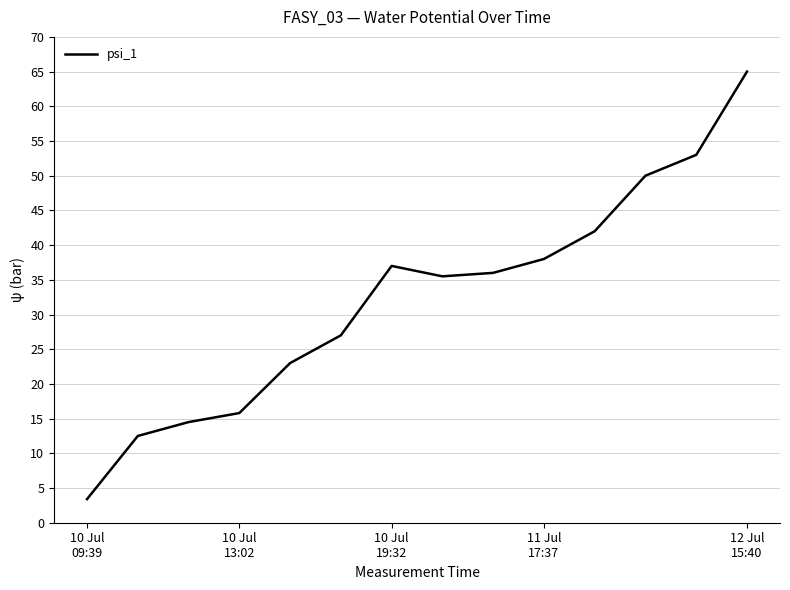

What is the maximum value shown in the chart?

65.0